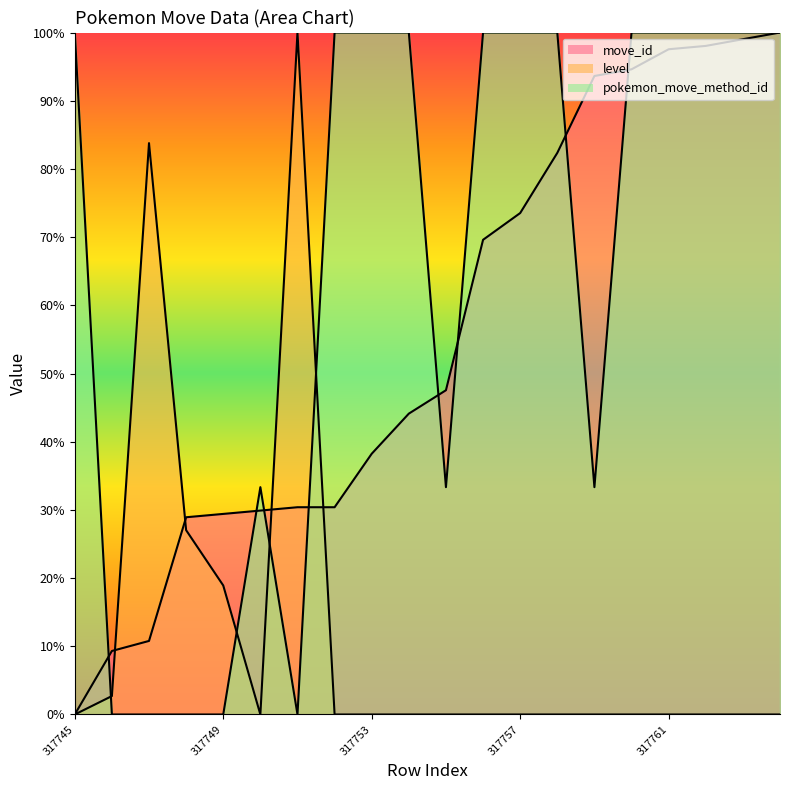

Between 317745 and 317760, which series saw the biggest shift?

move_id